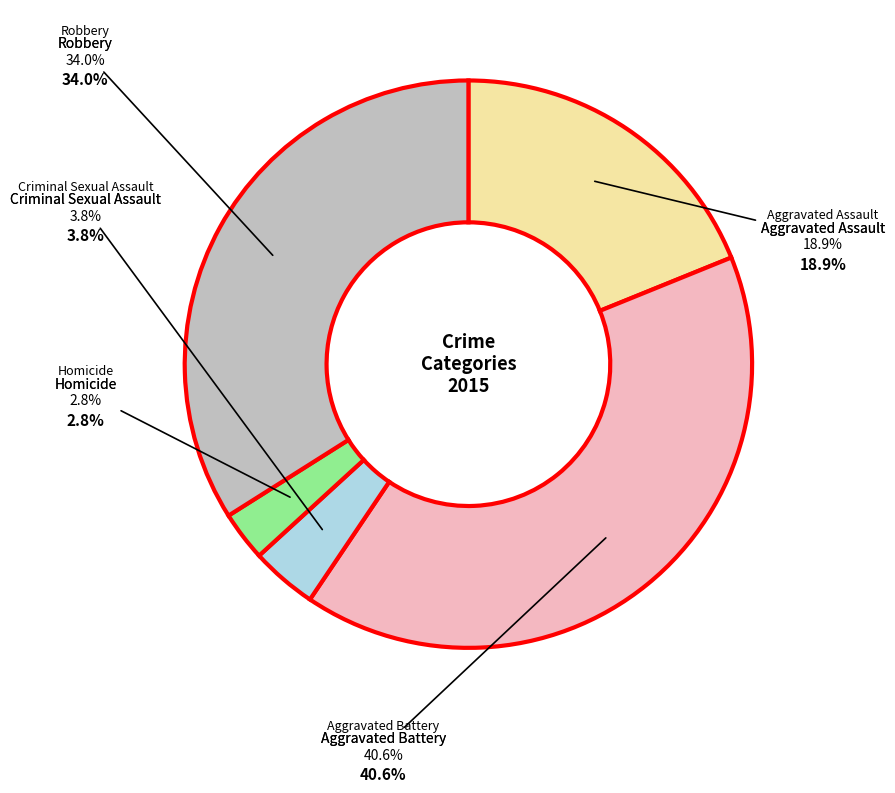

What is the ratio of the value at Aggravated Assault to the value at Aggravated Battery?

0.5